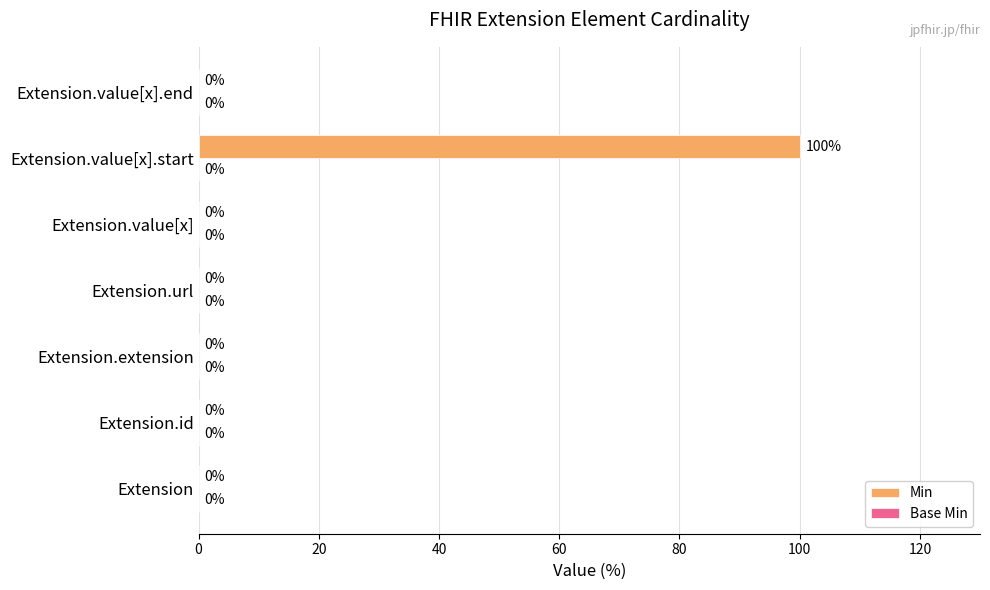

Read the value at Extension.value[x].start.

100